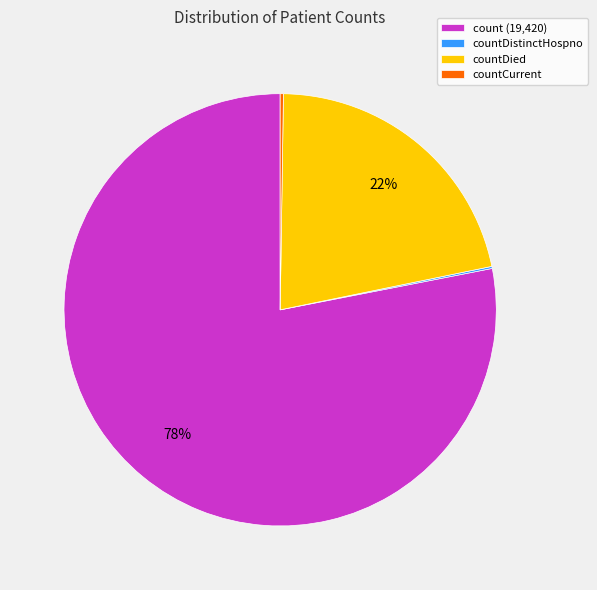

To the nearest percent, what is the average slice percentage?

25%